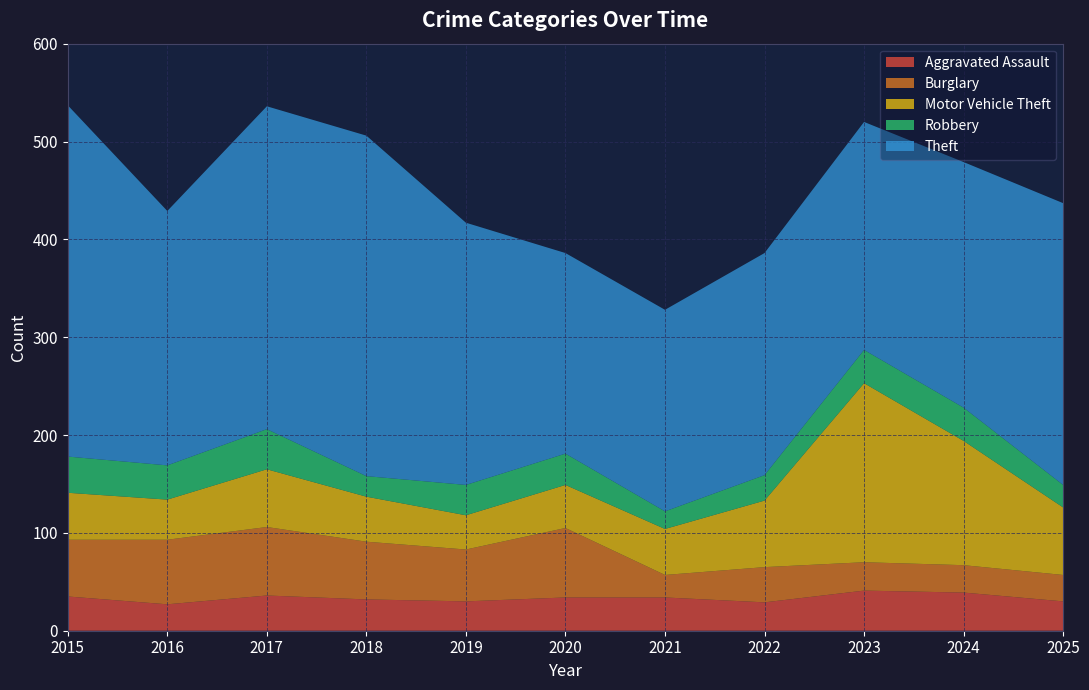

Reading left to right, what are all the values shown in this chart?

Aggravated Assault: 2015=35	2016=27	2017=36	2018=32	2019=30	2020=34	2021=34	2022=29	2023=41	2024=39	2025=30
Burglary: 2015=58	2016=66	2017=70	2018=59	2019=53	2020=71	2021=23	2022=36	2023=29	2024=28	2025=27
Motor Vehicle Theft: 2015=48	2016=41	2017=59	2018=46	2019=35	2020=44	2021=47	2022=68	2023=183	2024=127	2025=69
Robbery: 2015=37	2016=35	2017=41	2018=21	2019=31	2020=32	2021=18	2022=26	2023=34	2024=34	2025=23
Theft: 2015=359	2016=260	2017=330	2018=348	2019=268	2020=205	2021=206	2022=227	2023=233	2024=251	2025=288